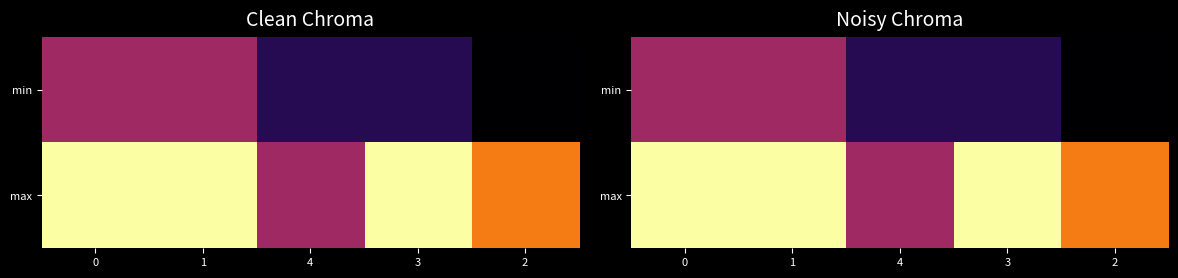

Which has a higher value, 1 or 3?

1